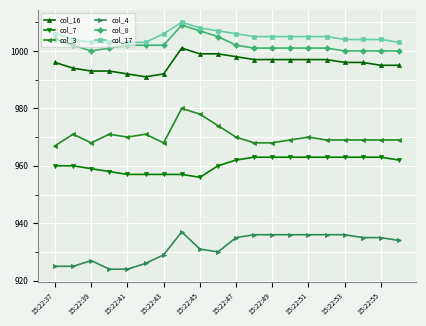

What are all the series names shown in the legend?

col_16, col_7, col_3, col_4, col_8, col_17